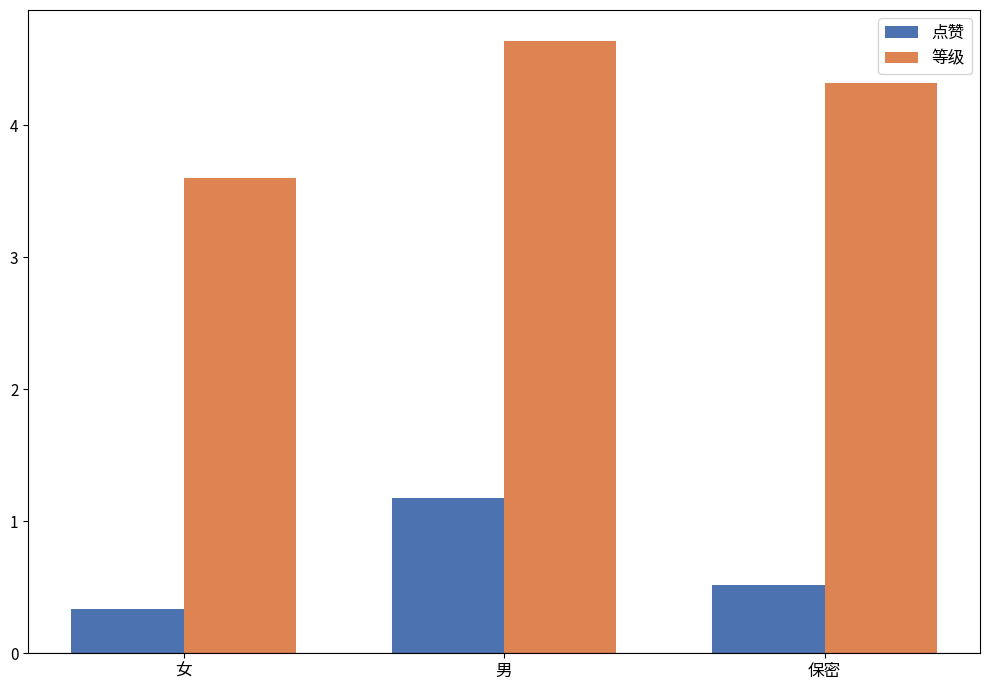

What value does the 点赞 series have at 男?

1.2